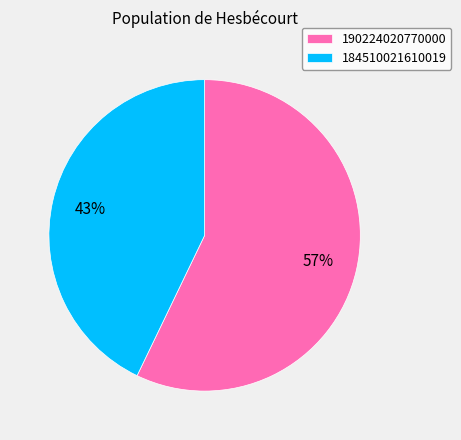

What is the majority slice?

190224020770000